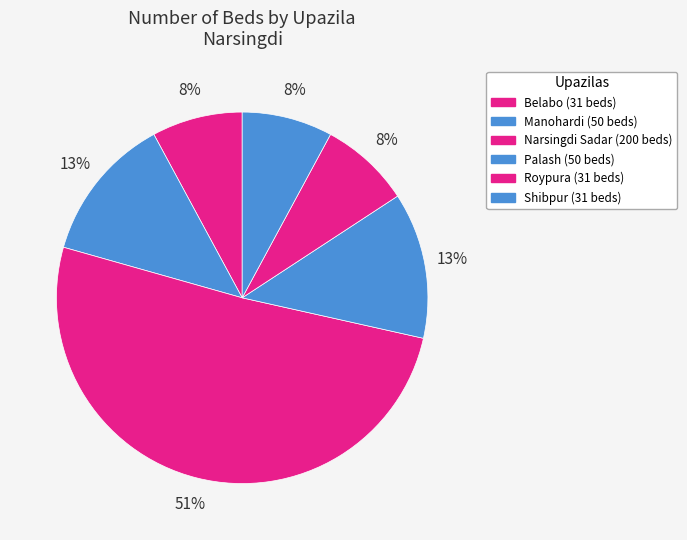

To the nearest percent, what percentage of the pie is Manohardi?

13%